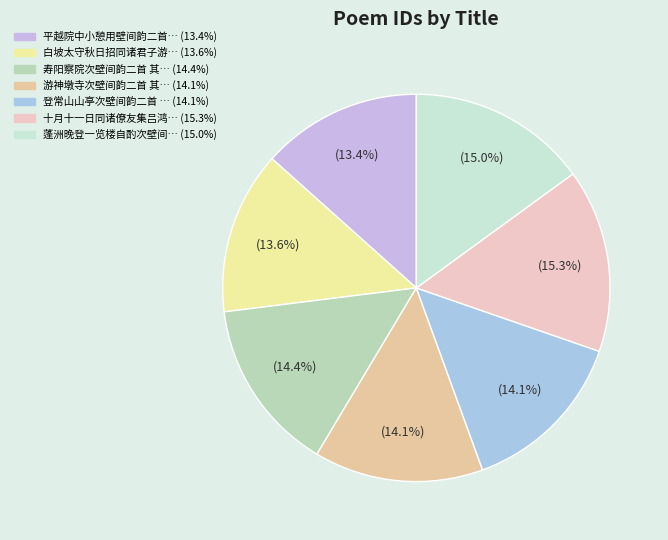

How many segments does this pie chart have?

7